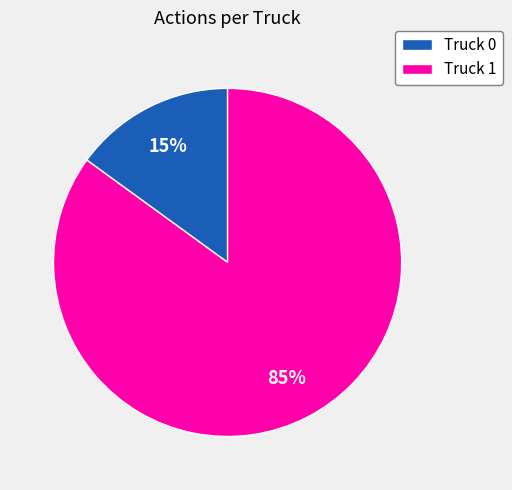

How many segments does this pie chart have?

2